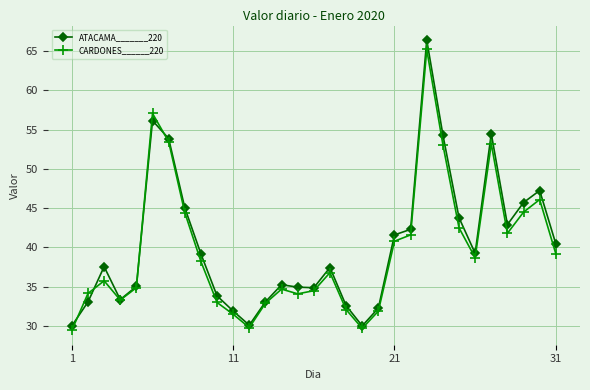

How many series are shown in this chart?

2